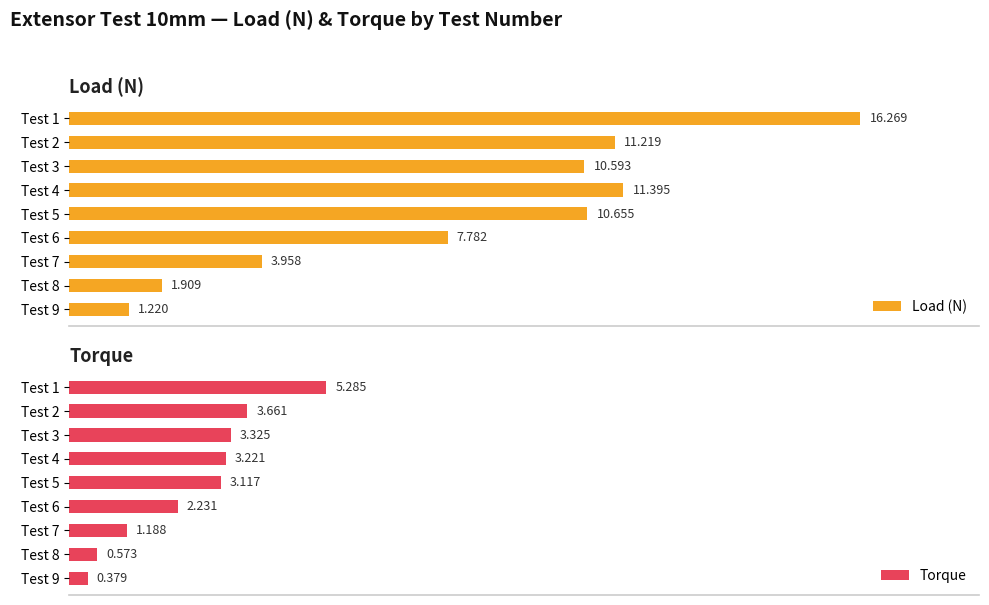

What are all the series names shown in the legend?

Load (N), Torque